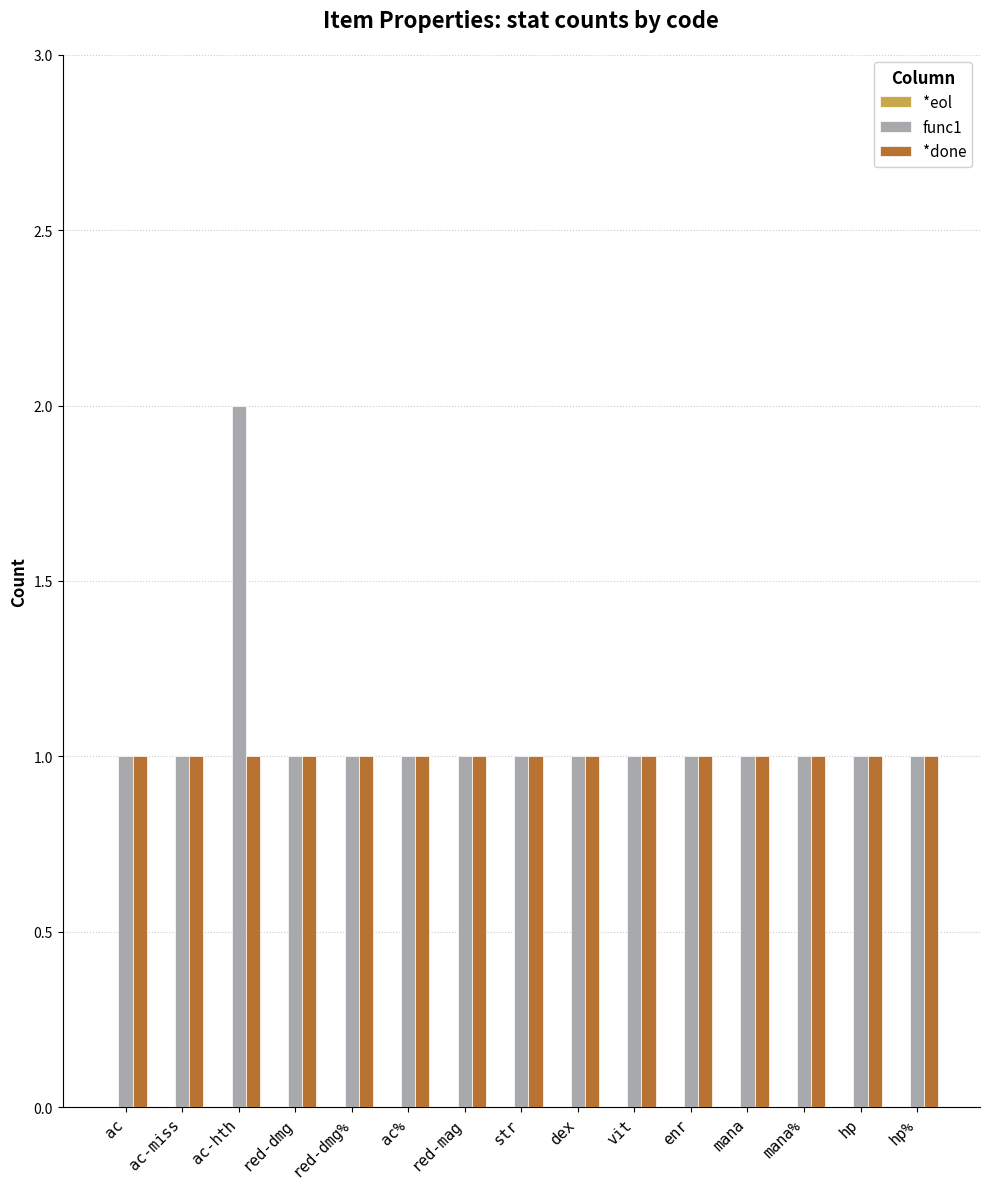

What position from the right is dex?

7